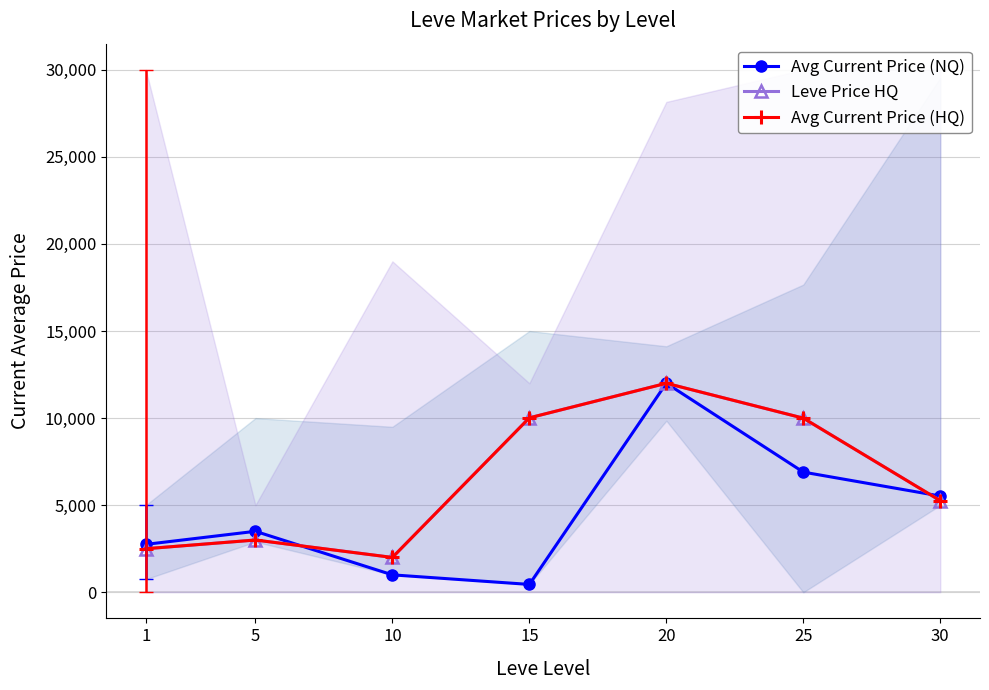

List the series in order of their peak value, lowest first.

Avg Current Price (NQ), Leve Price HQ, Avg Current Price (HQ)